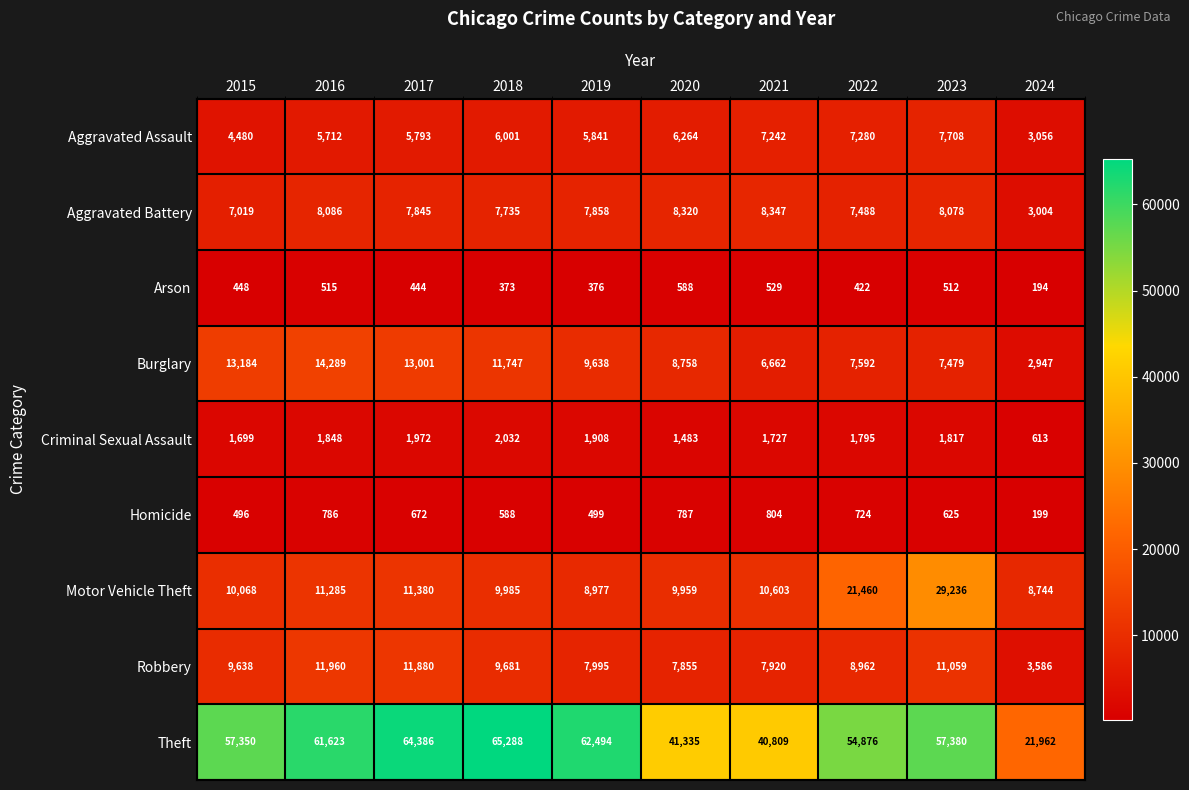

What is the total value across all series at 2017?

117373